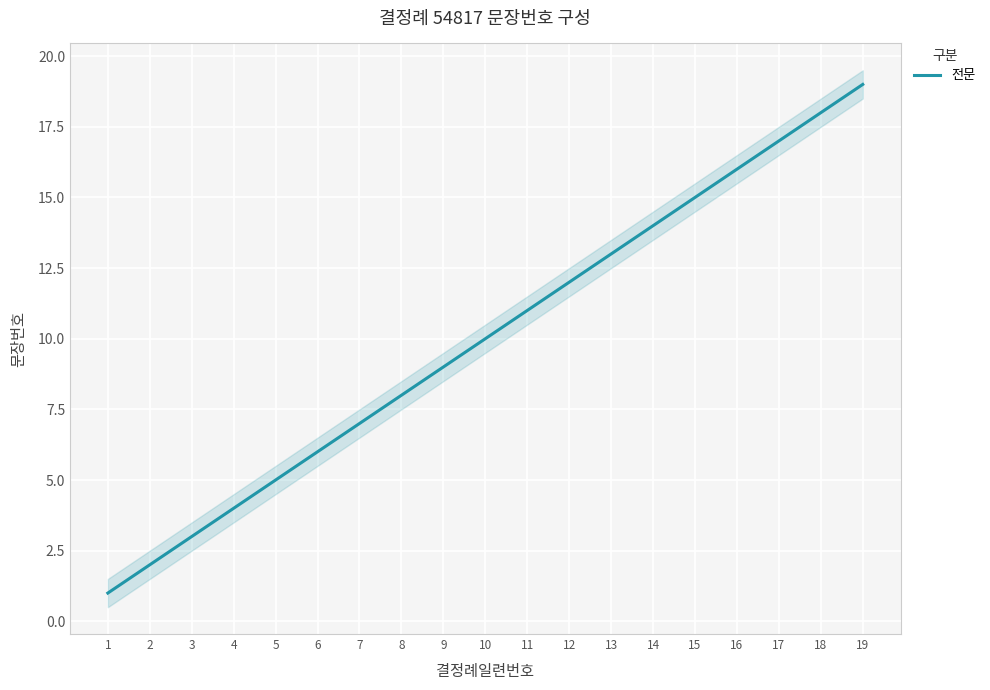

What is the difference between the values at 19 and 14?

5